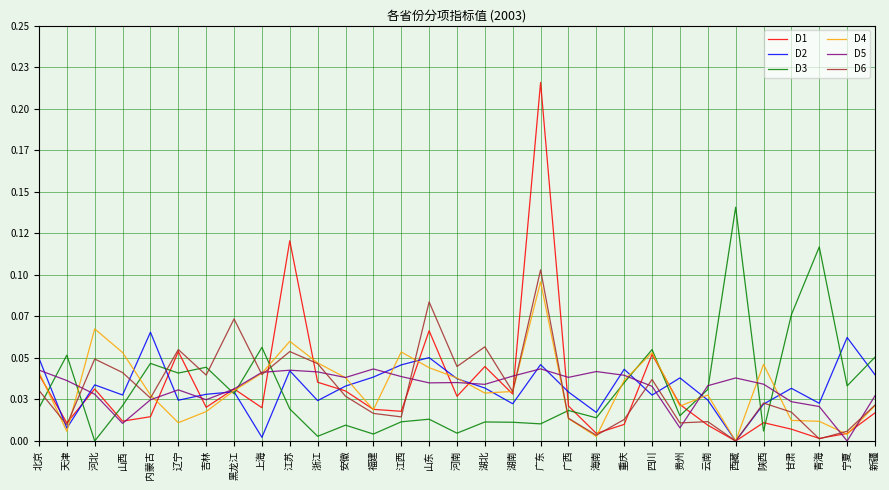

Does the chart display data point markers on the line(s)?

No